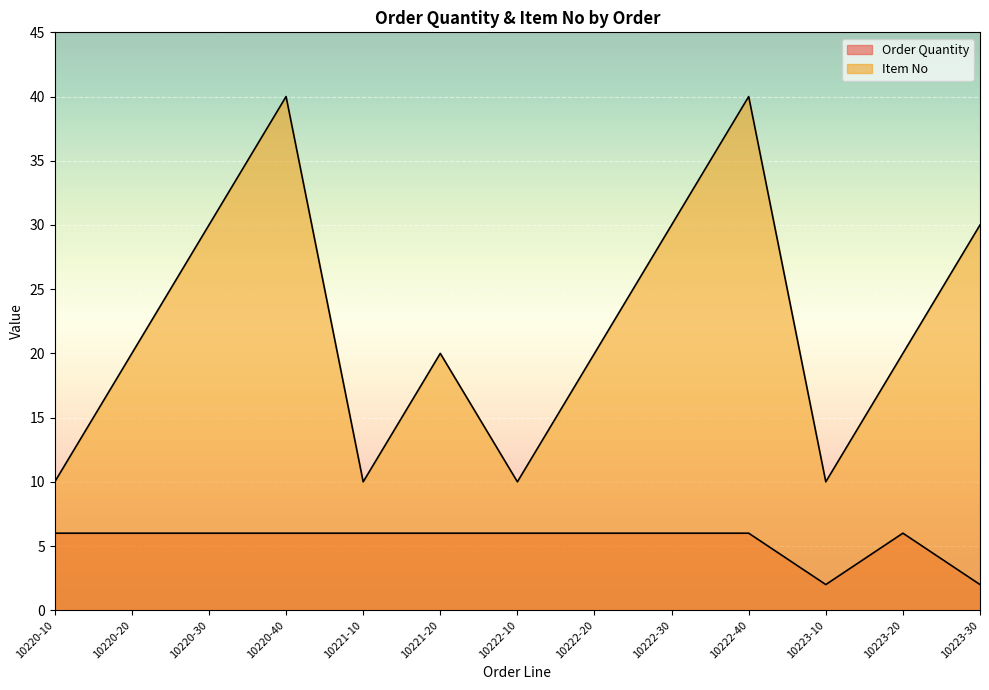

Is it true that Order Quantity equals 10 at 10223-20?

False